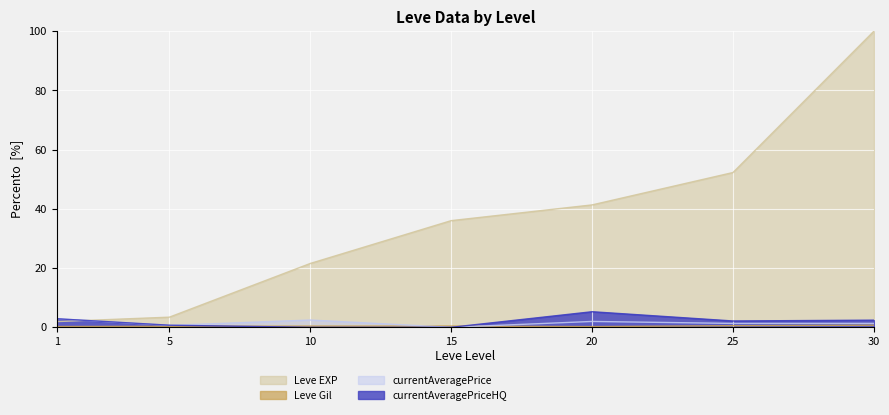

What is the sum of the Leve EXP values at 25 and 5?

55.7